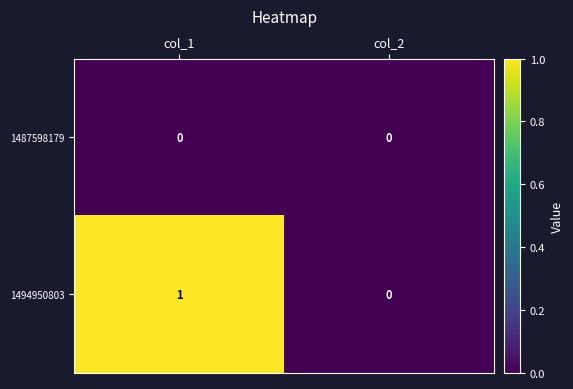

True or false: 1494950803 has a value of 0 at col_2.

True